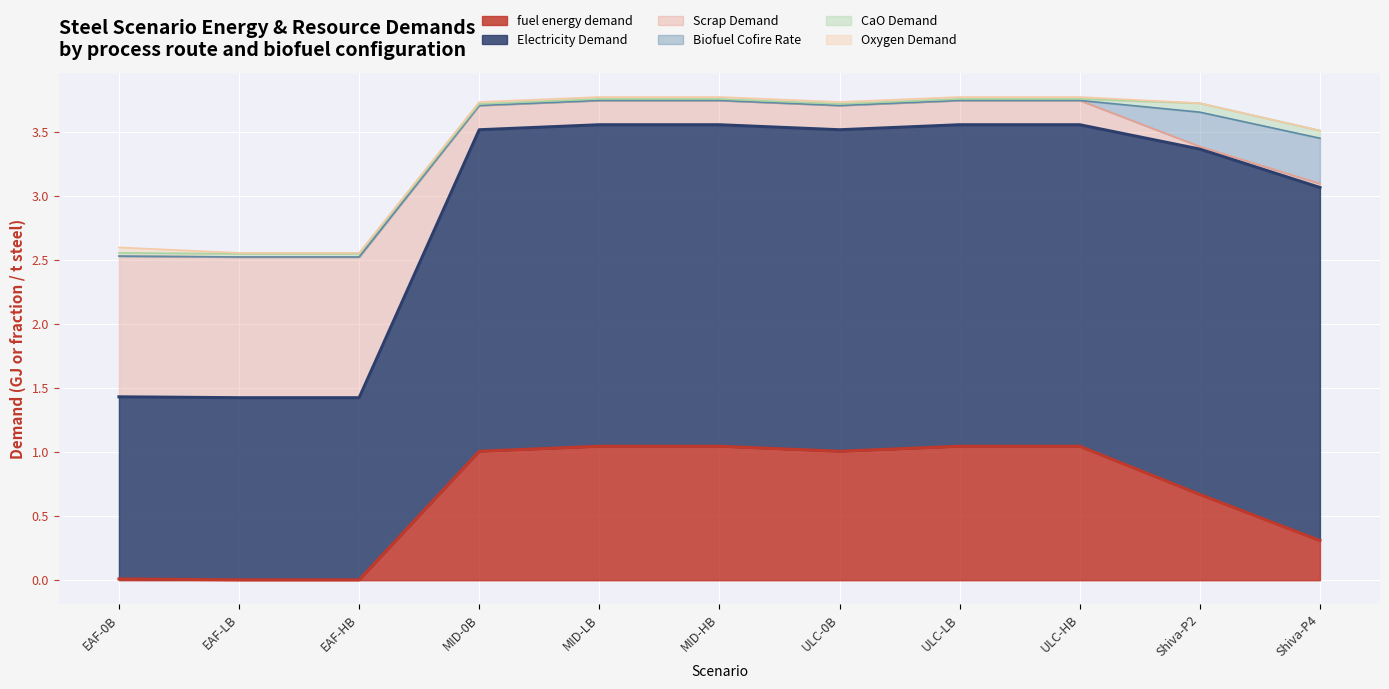

What is the sum of the Scrap Demand values at ULC-HB and EAF-0B?

1.3